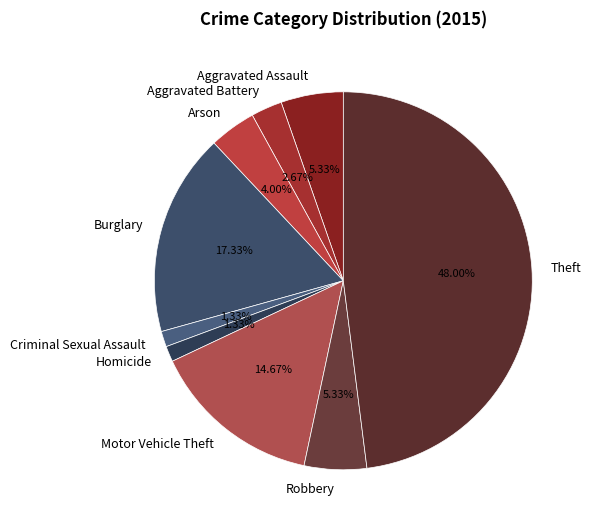

What is the largest slice in the pie chart?

Theft